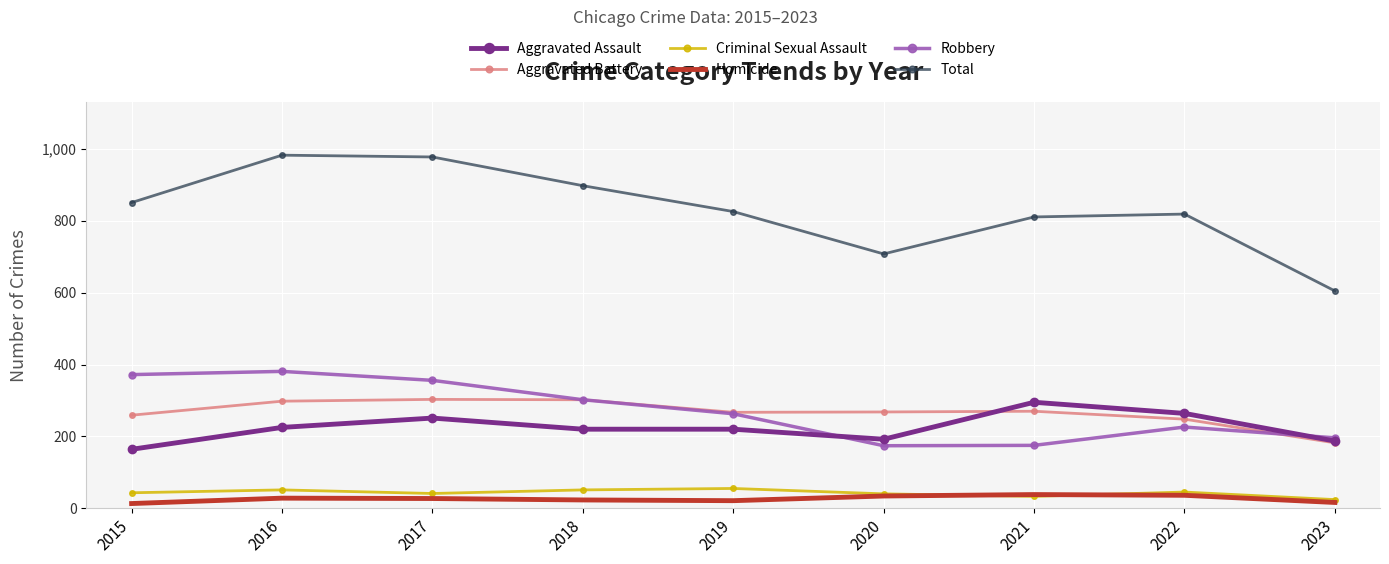

The value of Total at 2015 is 851. True or false?

True